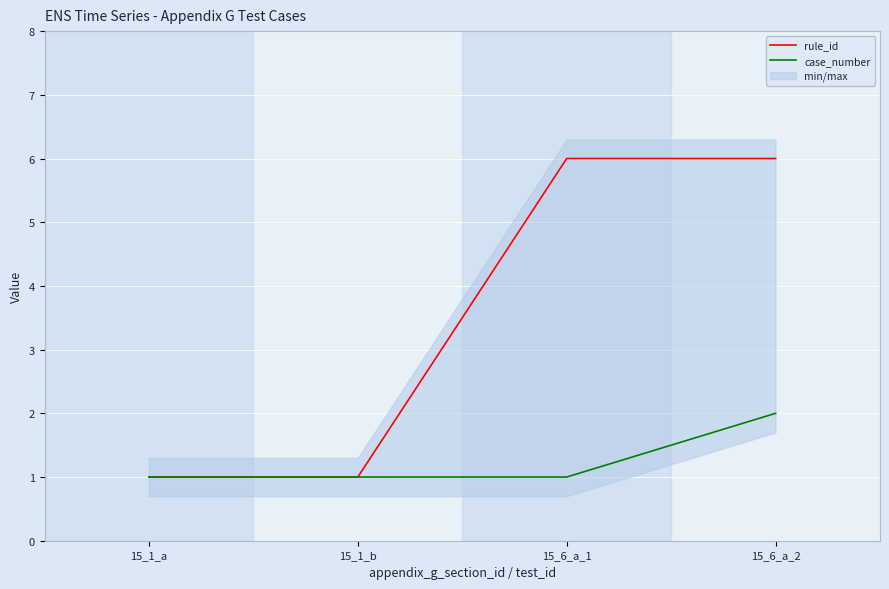

At which label does rule_id reach its peak?

15_6_a_1